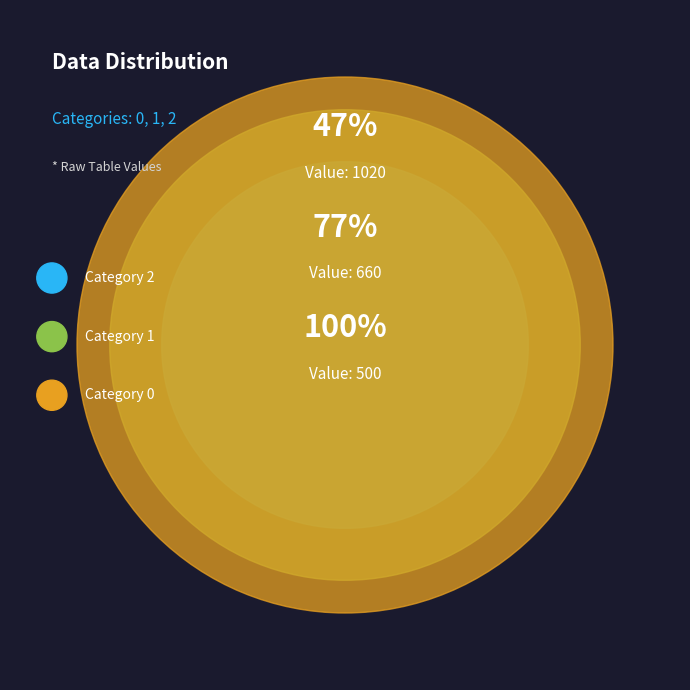

True or false: 2 accounts for 52% of the total.

False